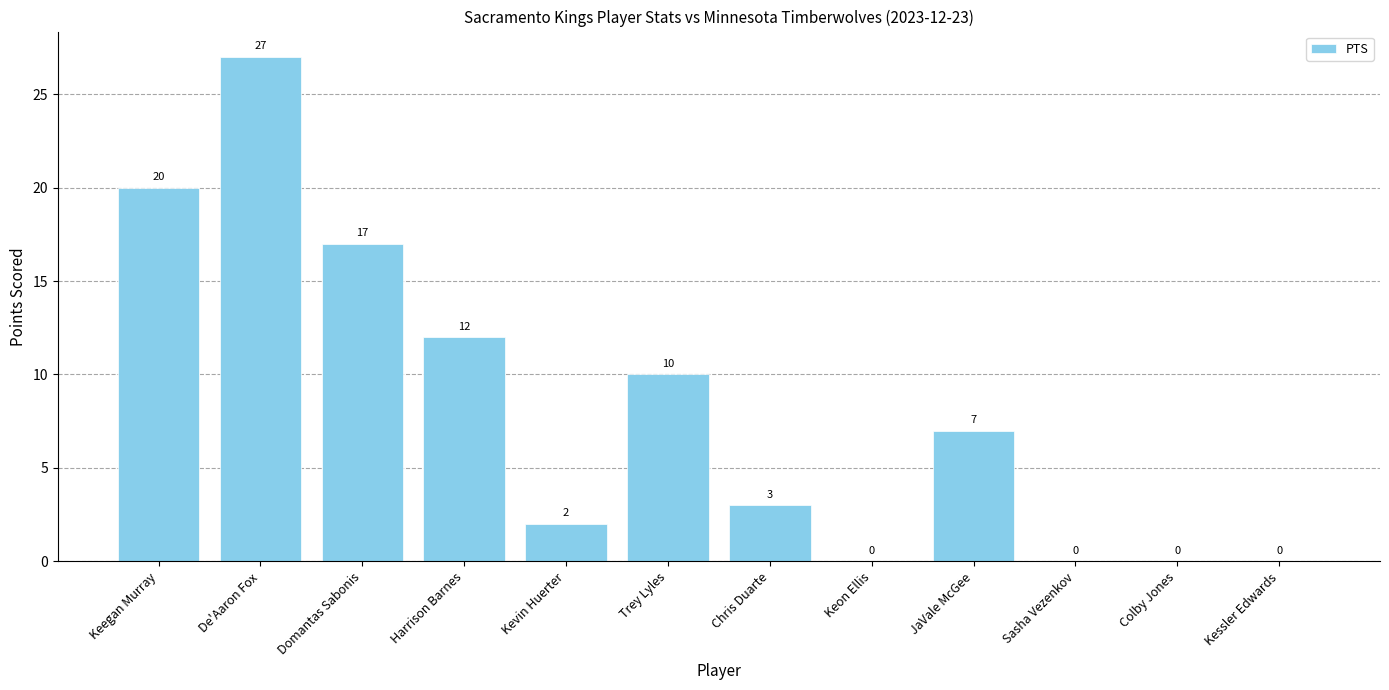

What is the change in value from Chris Duarte to Colby Jones?

-3